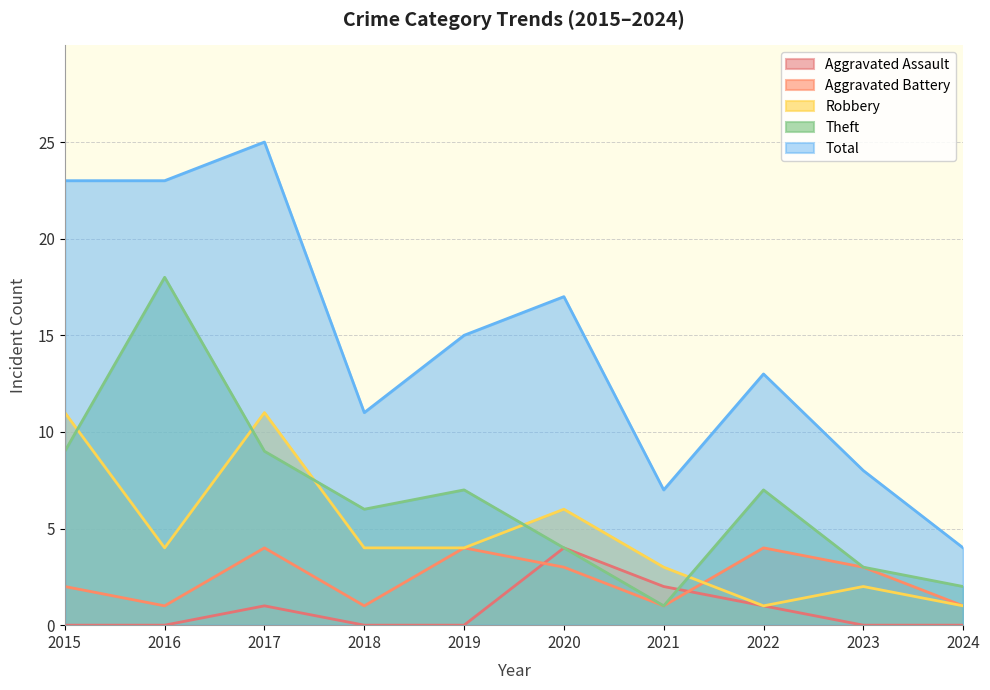

What is the sum of the Aggravated Battery values at 2023 and 2022?

7